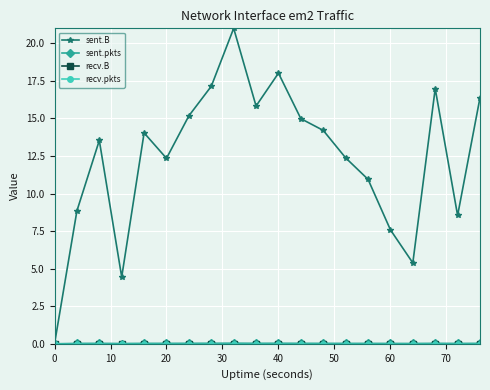

Reading left to right, list all the values displayed in this chart.

sent.B: 0.0	8.9	13.5	4.4	14.0	12.3	15.2	17.1	21.0	15.8	18.0	15.0	14.2	12.4	10.9	7.6	5.4	17.0	8.5	16.4
sent.pkts: 0.0	0.0	0.0	0.0	0.0	0.0	0.0	0.0	0.0	0.0	0.0	0.0	0.0	0.0	0.0	0.0	0.0	0.0	0.0	0.0
recv.B: 0.0	0.0	0.0	0.0	0.0	0.0	0.0	0.0	0.0	0.0	0.0	0.0	0.0	0.0	0.0	0.0	0.0	0.0	0.0	0.0
recv.pkts: 0.0	0.0	0.0	0.0	0.0	0.0	0.0	0.0	0.0	0.0	0.0	0.0	0.0	0.0	0.0	0.0	0.0	0.0	0.0	0.0